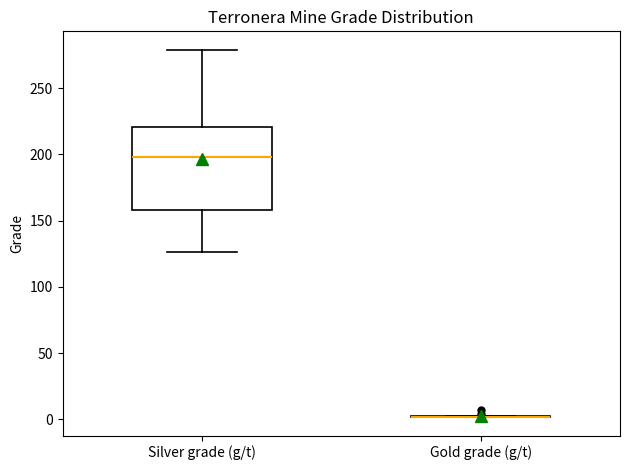

Reading left to right, transcribe this box plot: for each box, give where its median line is, the range the box spans, and where its two whiskers end, as read against the y-axis. The values are not printed on the chart, so give them approximately, as read against the axis.

Silver grade (g/t): median 200, box 160 to 220, whiskers 125 to 280
Gold grade (g/t): box collapsed to a line at 0, whiskers 0 to 5